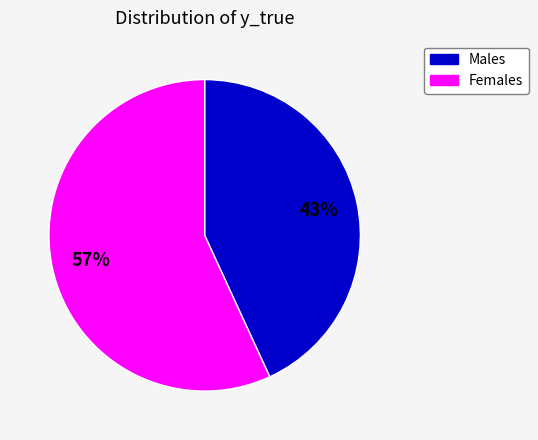

What is the ratio of the value at Females to the value at Males?

1.3